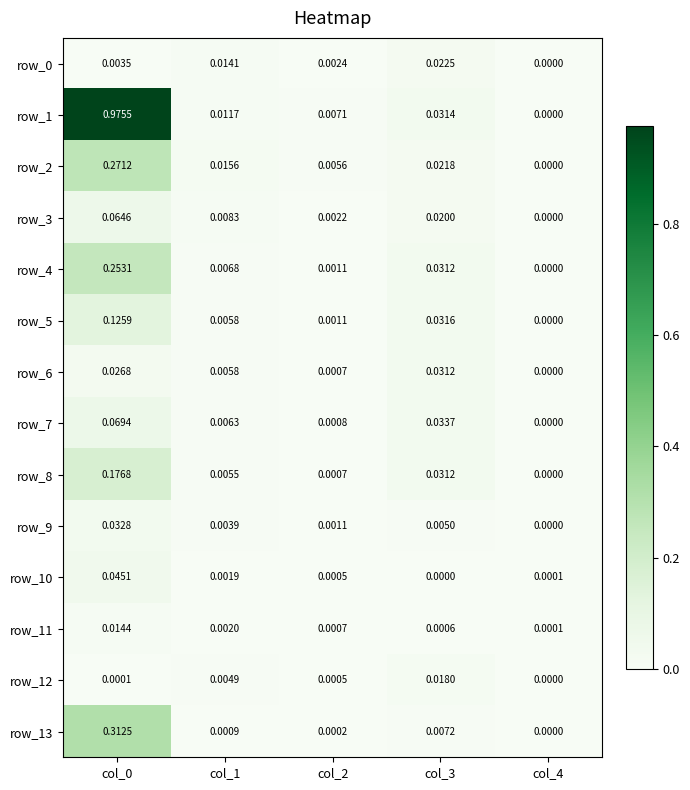

The value of row_11 at col_3 is 0.0. True or false?

True